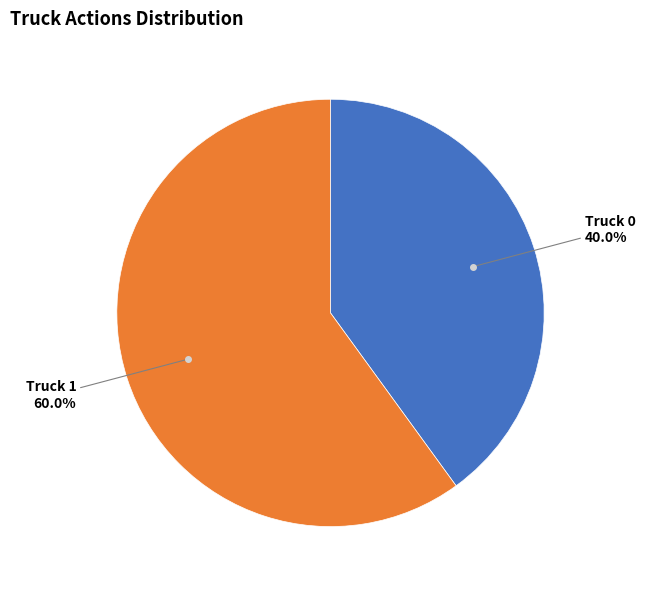

Is there a majority slice in this chart?

Yes